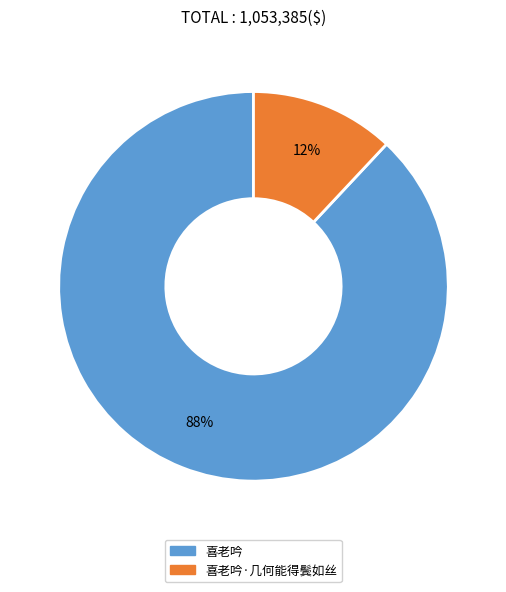

To the nearest percent, what is the difference between the largest and smallest slice percentages?

76%